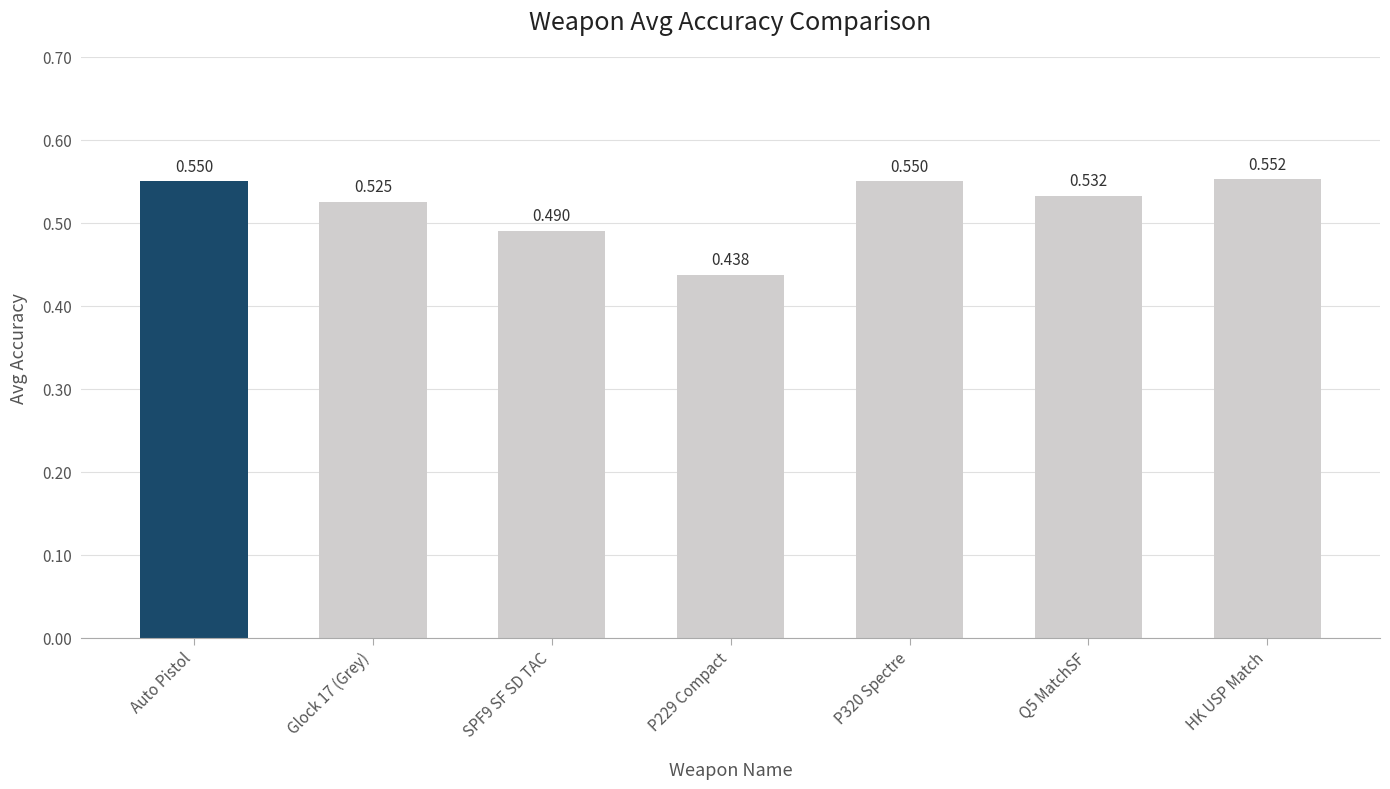

What is the label of the 7th bar from the right?

Auto Pistol